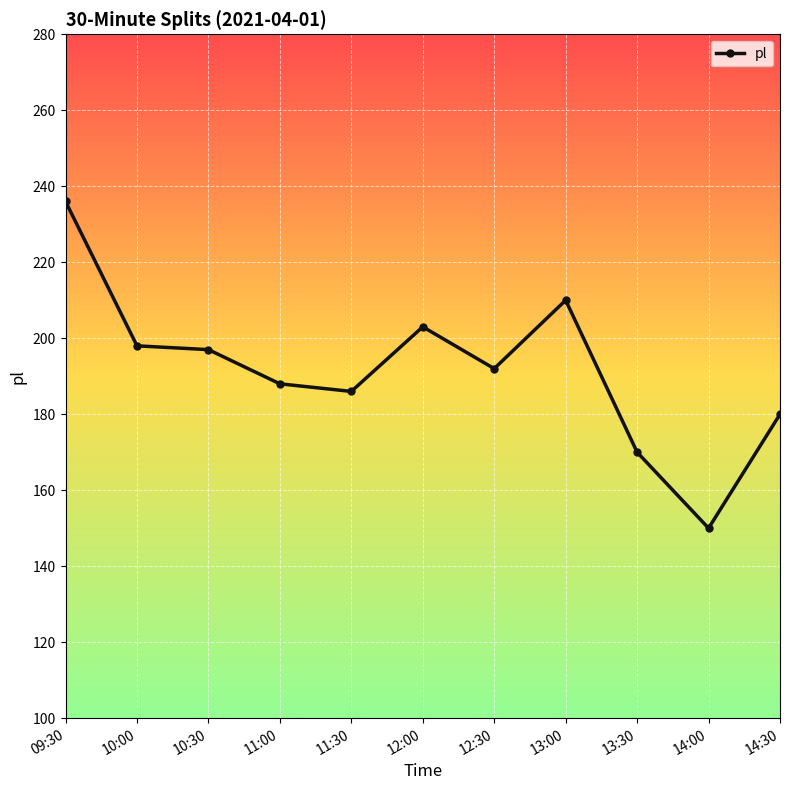

True or false: there are more than 0 points higher than both neighbors.

True